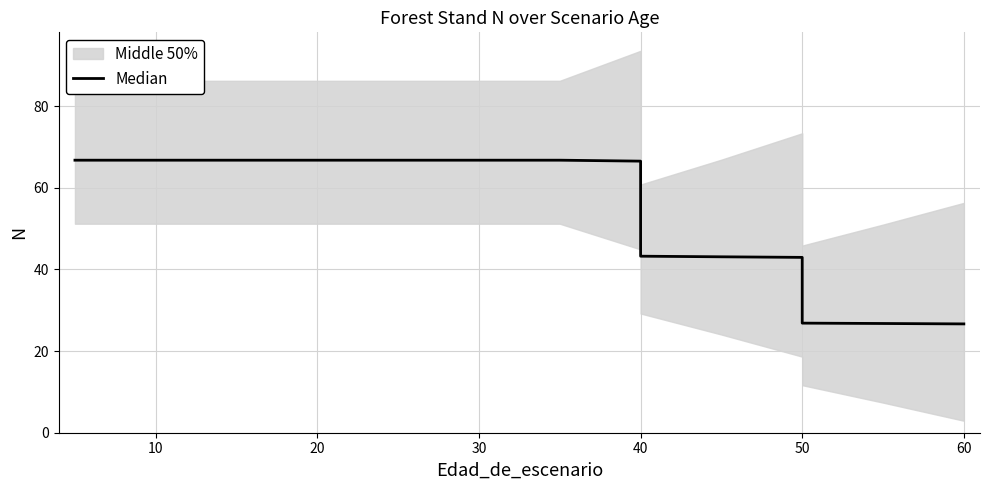

What is the greatest value displayed?

66.8